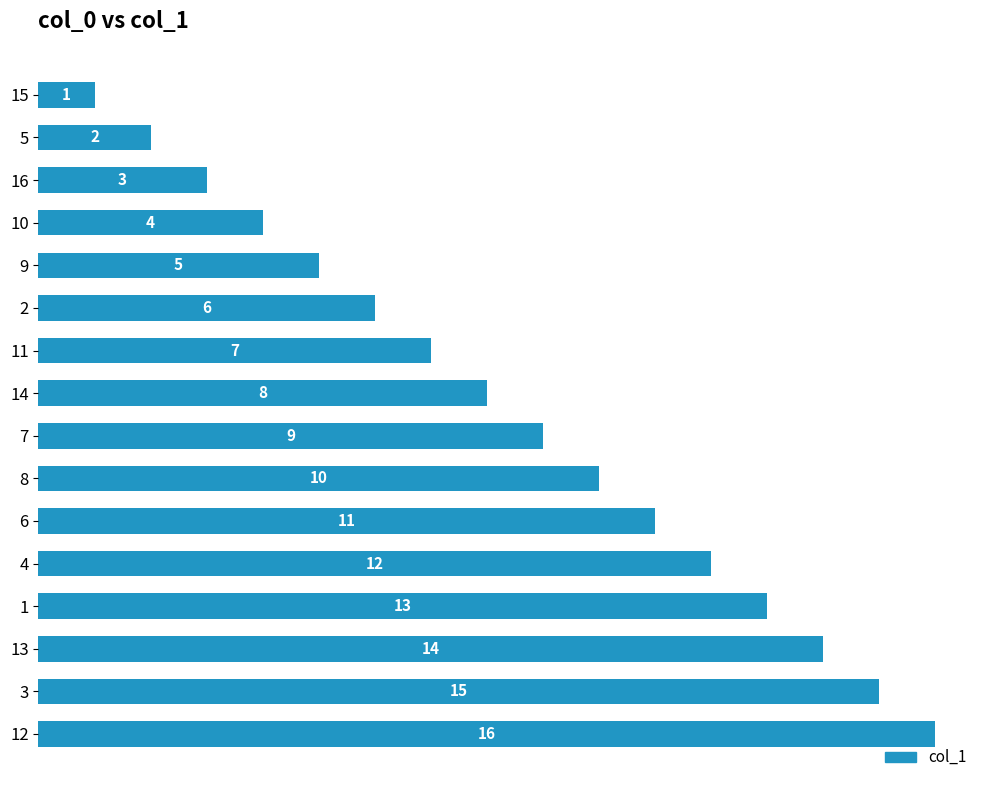

Are the bars horizontal?

Yes